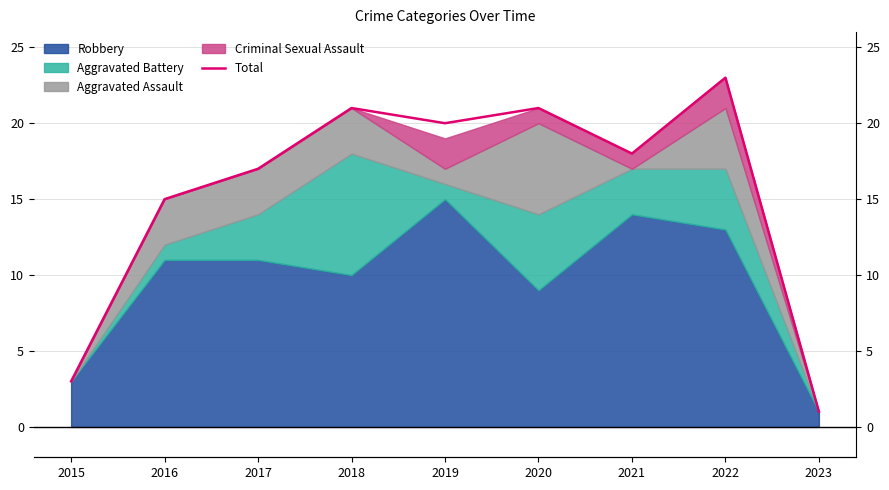

What is the ratio of the value at 2019 to the value at 2015?

6.7